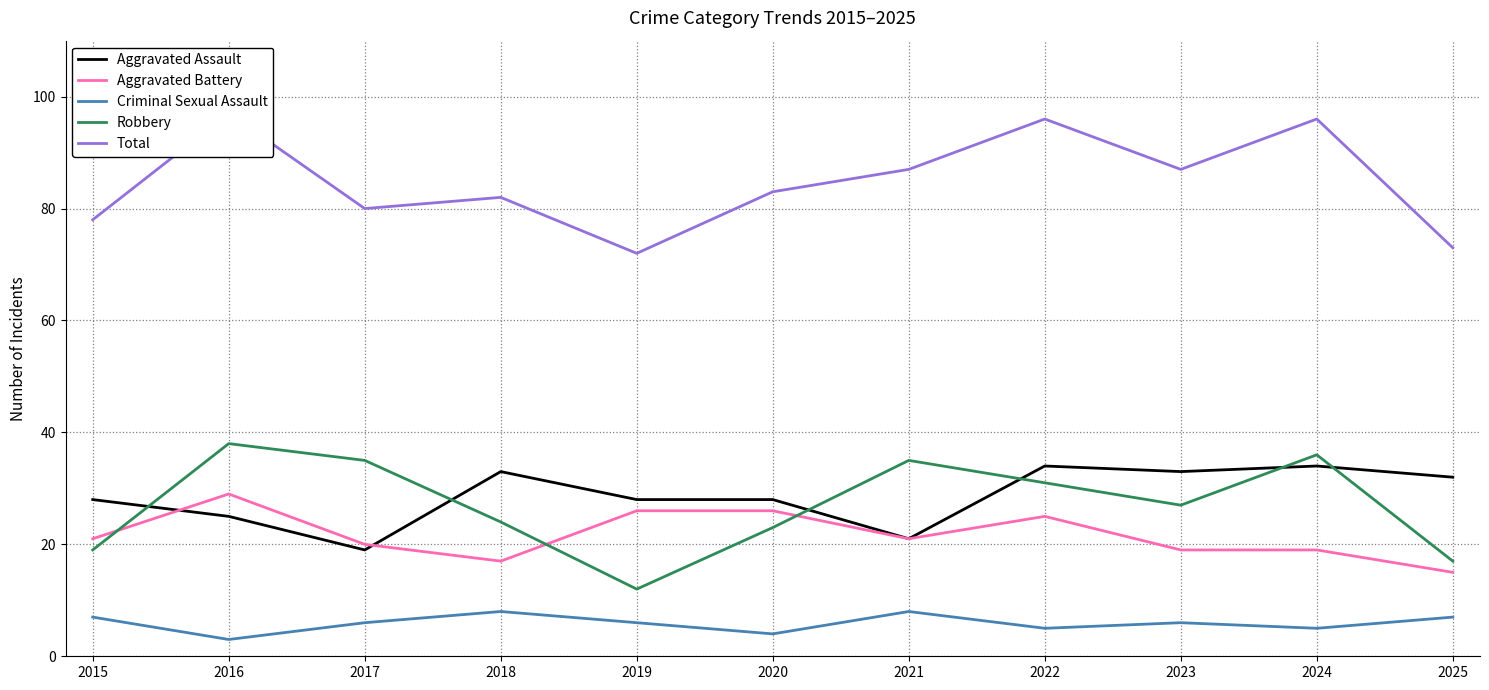

Rank the series at 2022 from highest to lowest value.

Total, Aggravated Assault, Robbery, Aggravated Battery, Criminal Sexual Assault